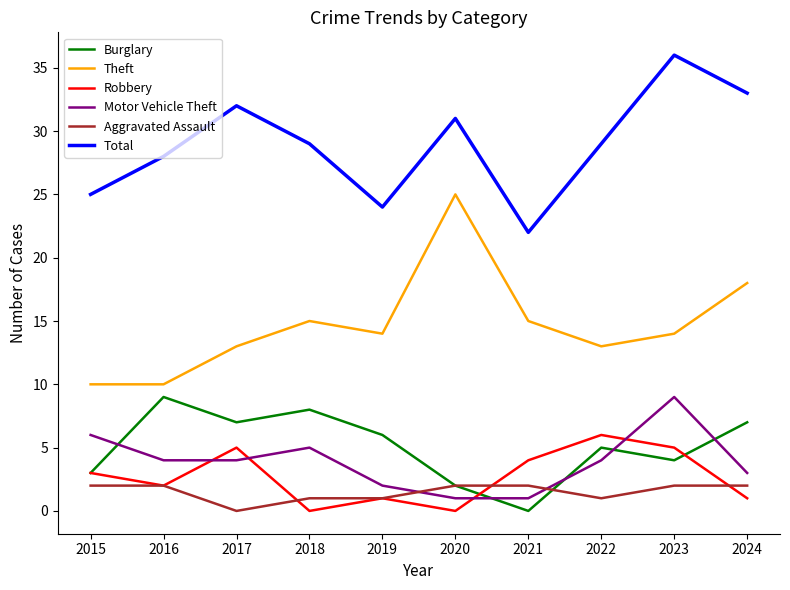

What is the sum of the Aggravated Assault values at 2015 and 2021?

4